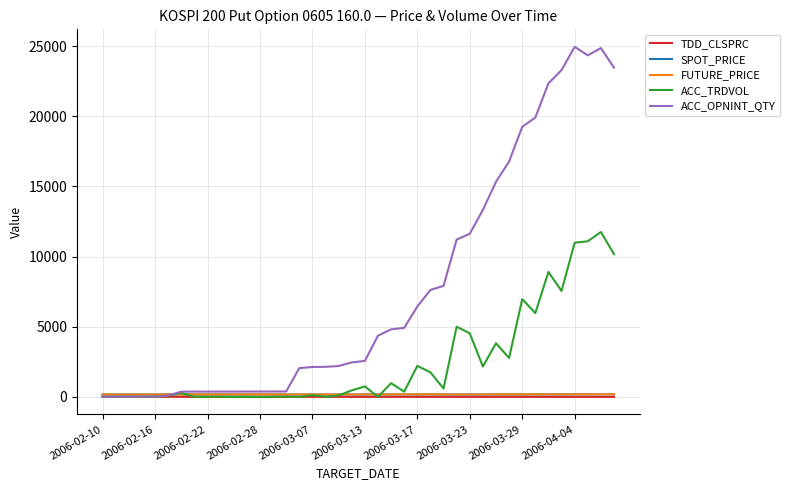

What is the maximum value shown in the chart?

24953.0